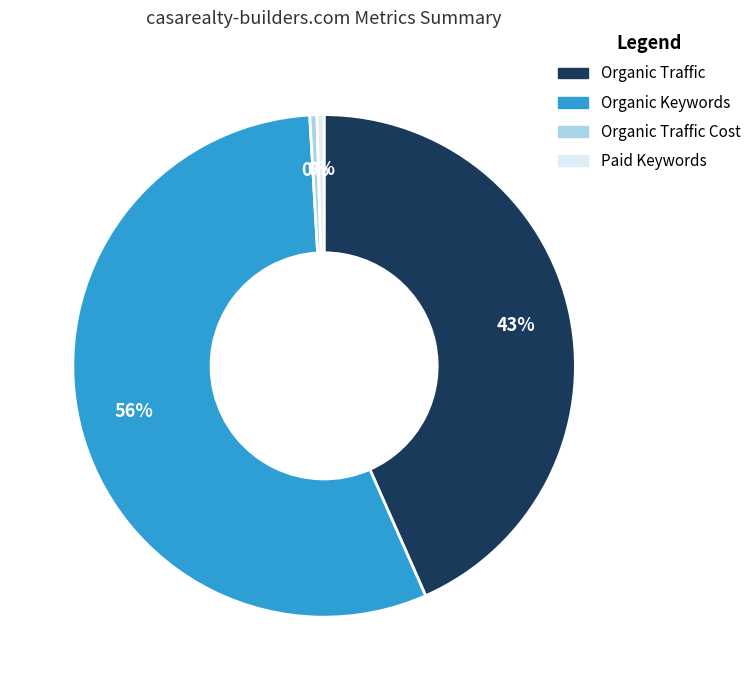

Does any single category account for the majority?

Yes